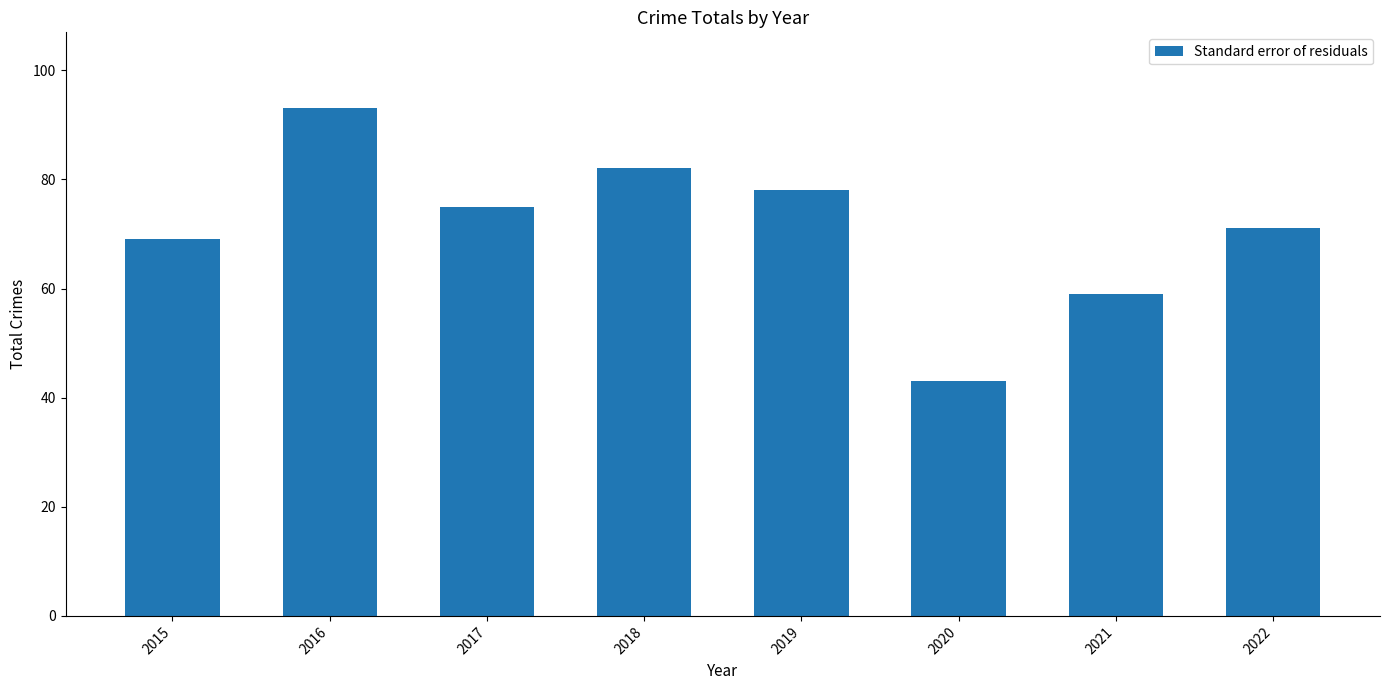

How many series are shown in this chart?

1